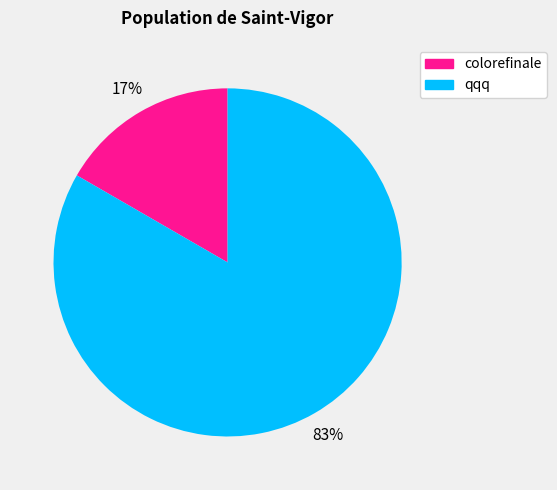

Which slice is the largest?

qqq